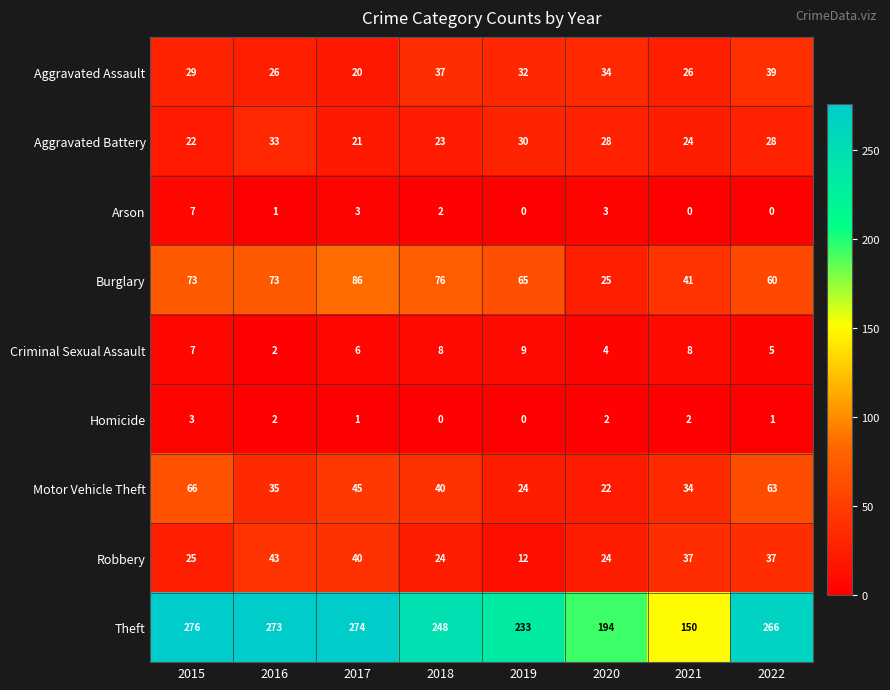

At how many categories does at least one series exceed 119?

8